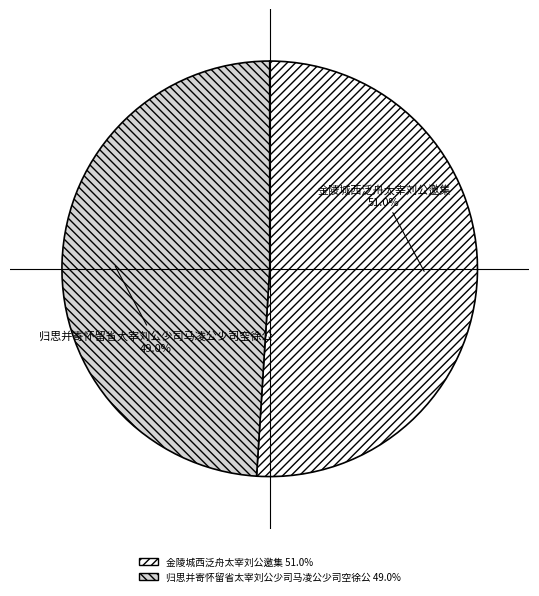

Is it true that 归思并寄怀留省太宰刘公少司马凌公少司空徐公 is 58% of the pie?

False